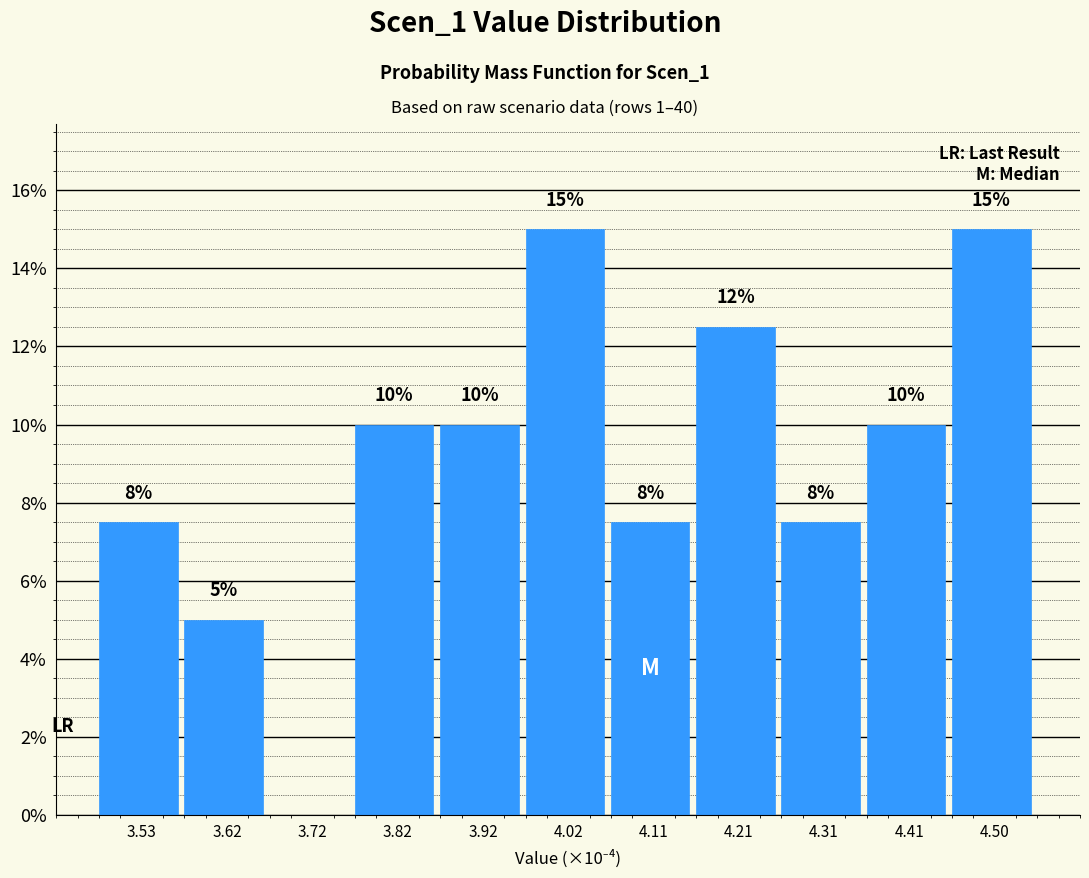

The value at 4.41 is 3.1. True or false?

False